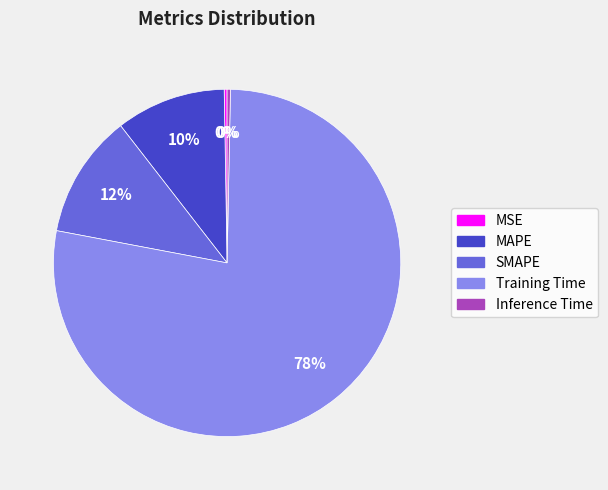

Is the sum of Training Time and SMAPE greater than half?

Yes